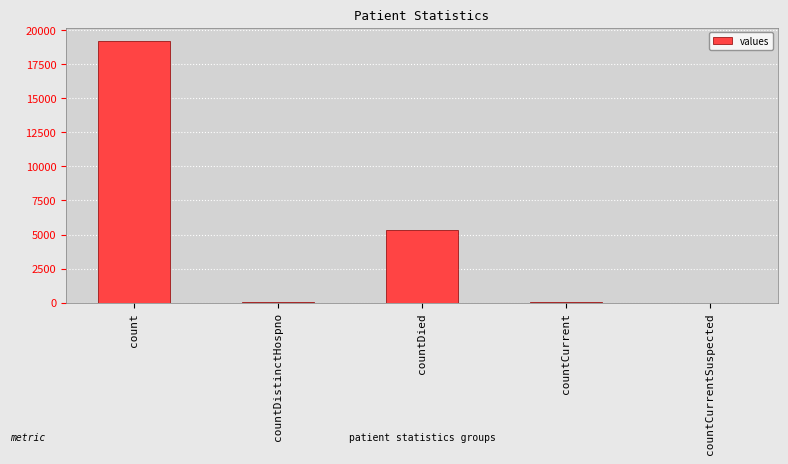

How many categories are shown in the chart?

5